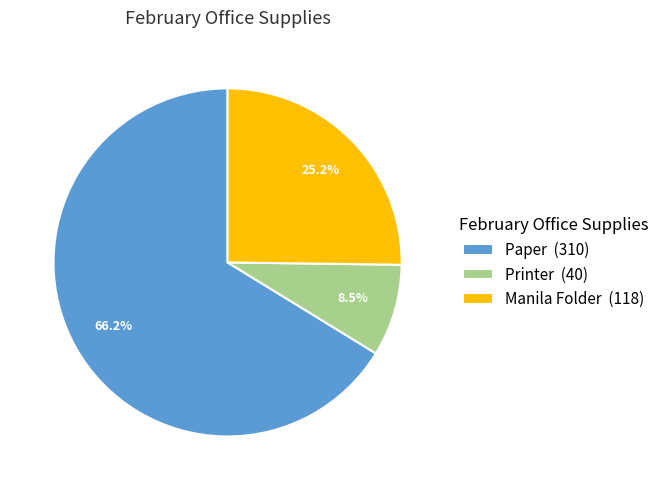

How many segments does this pie chart have?

3